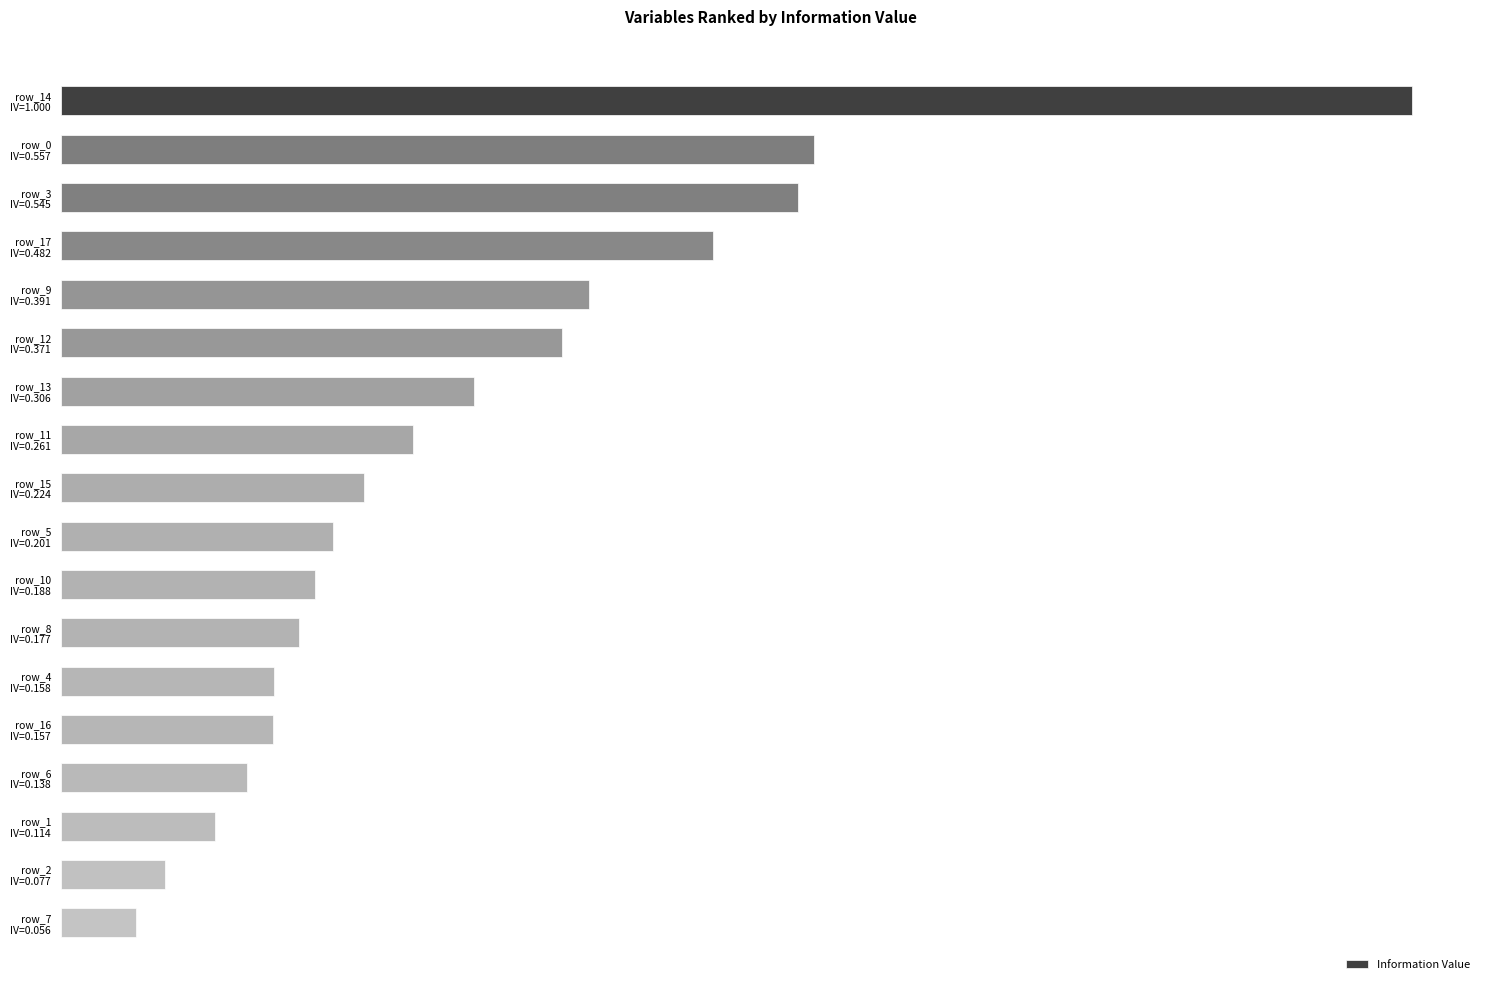

Does the chart contain any negative values?

No